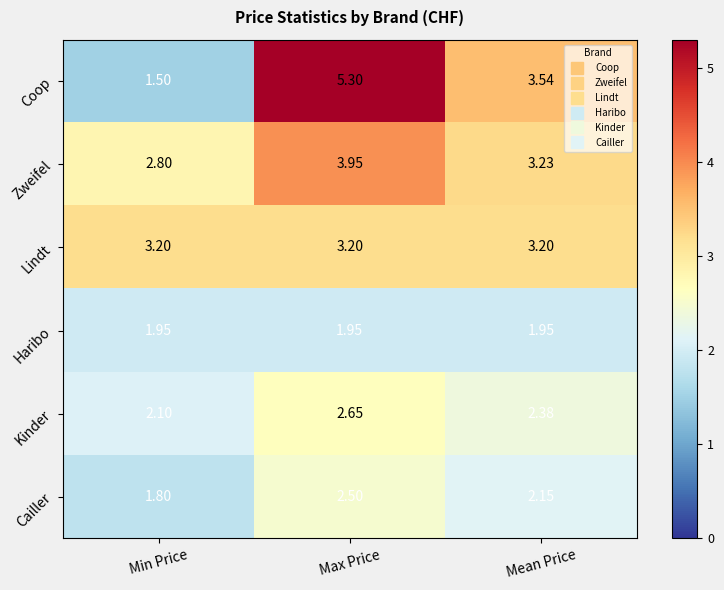

What is the spread (max minus min) of values at Min Price?

1.7